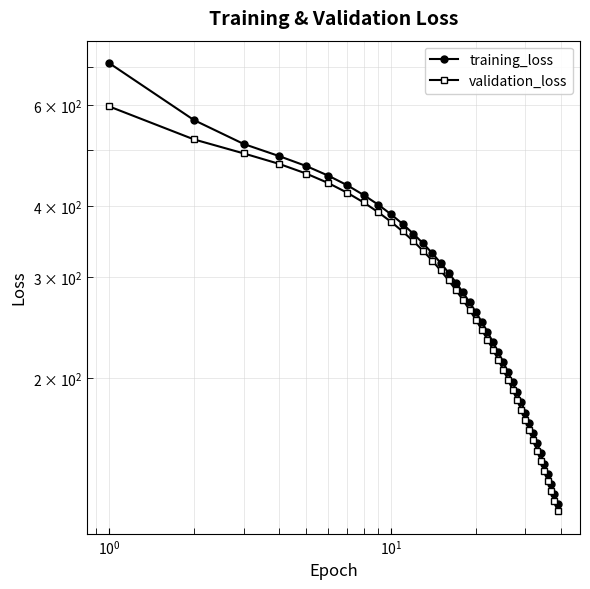

What is the difference between the maximum and minimum values in the training_loss series?

589.8